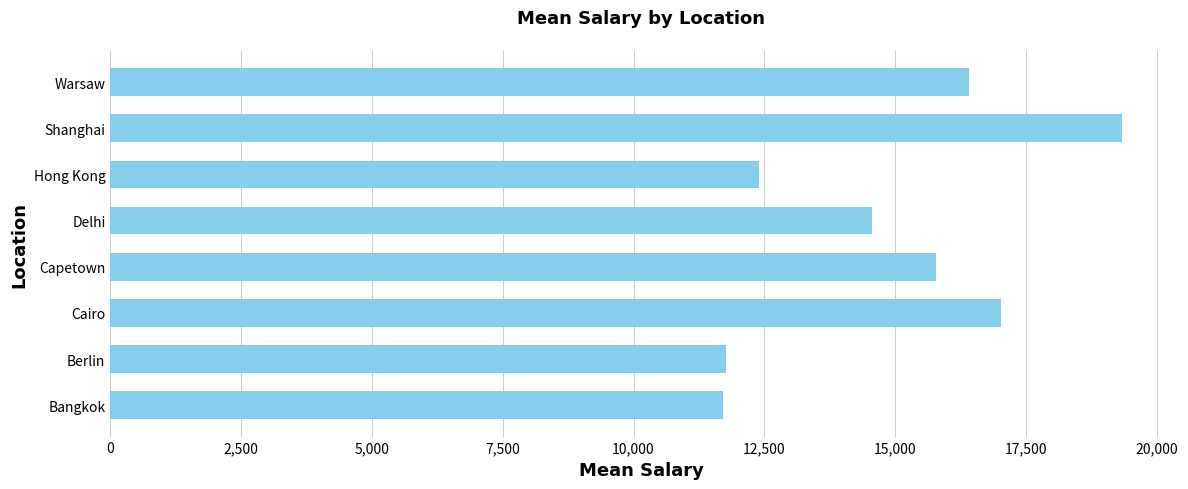

At which label is the value closest to 15521?

Capetown